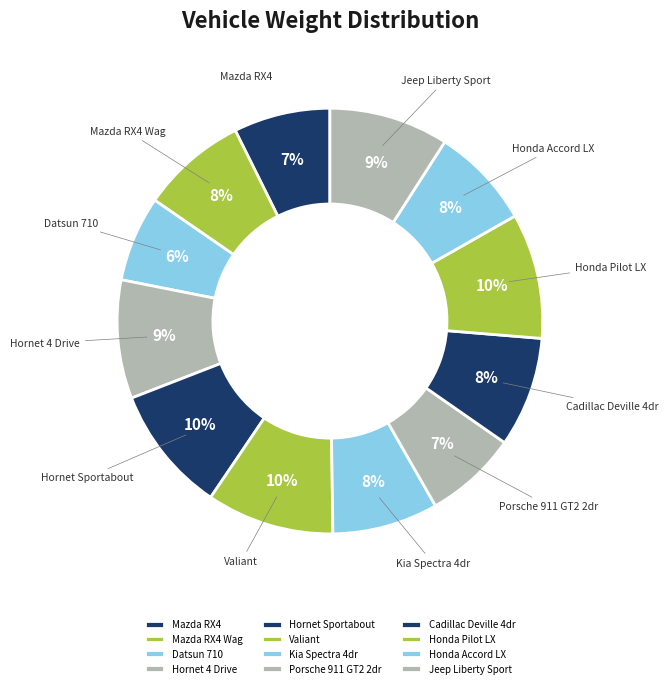

What percentage is the Datsun 710 slice, to the nearest percent?

6%